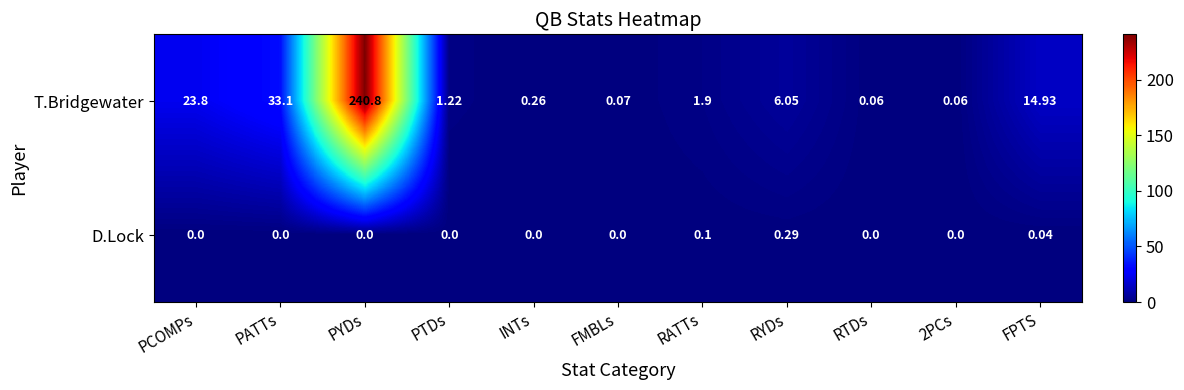

Between PYDs and PTDs, which series saw the biggest shift?

T.Bridgewater